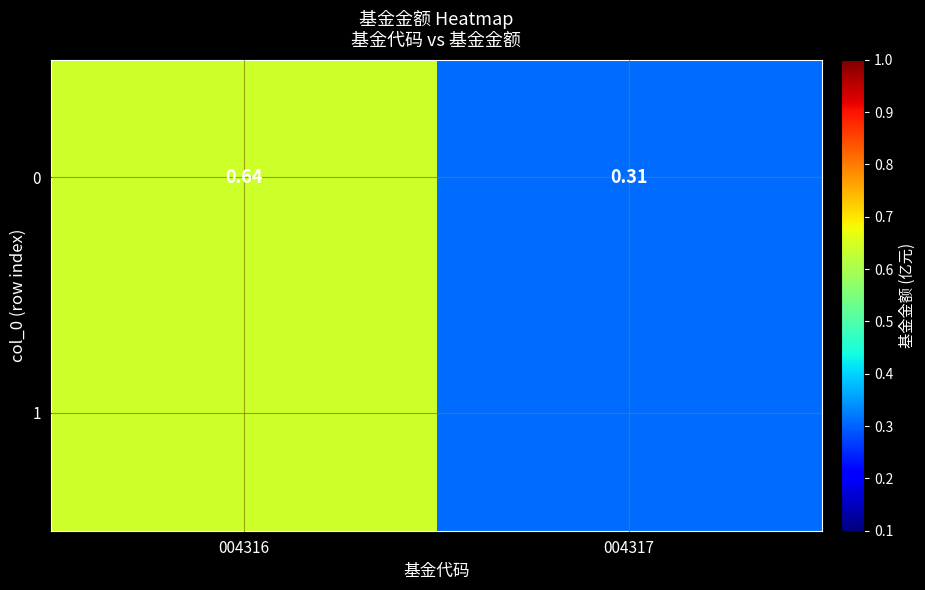

Between 004317 and 004316, which is larger?

004316